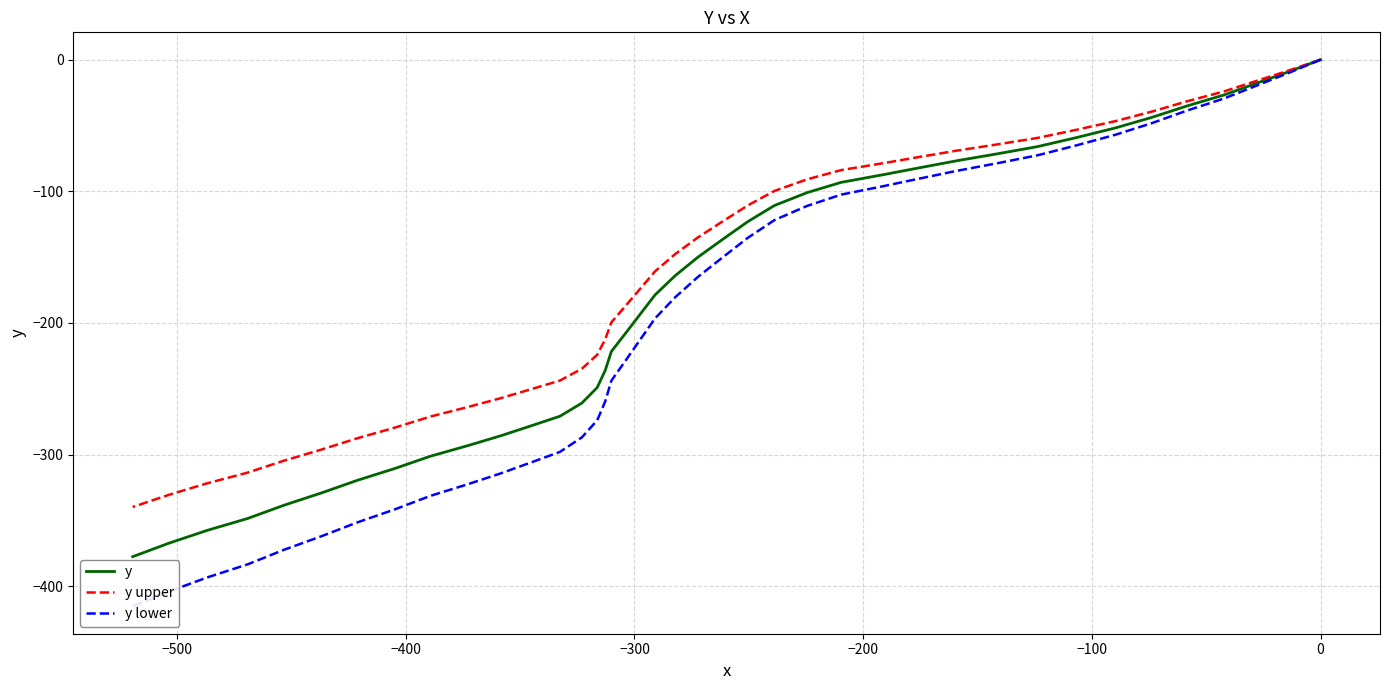

Rank the series by their average value, from highest to lowest.

y upper, y, y lower